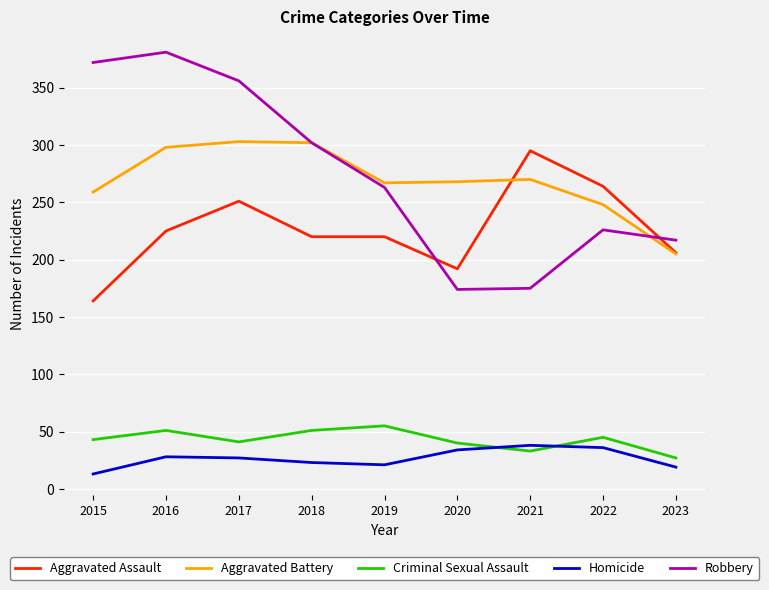

True or false: Criminal Sexual Assault and Robbery cross at least once.

False